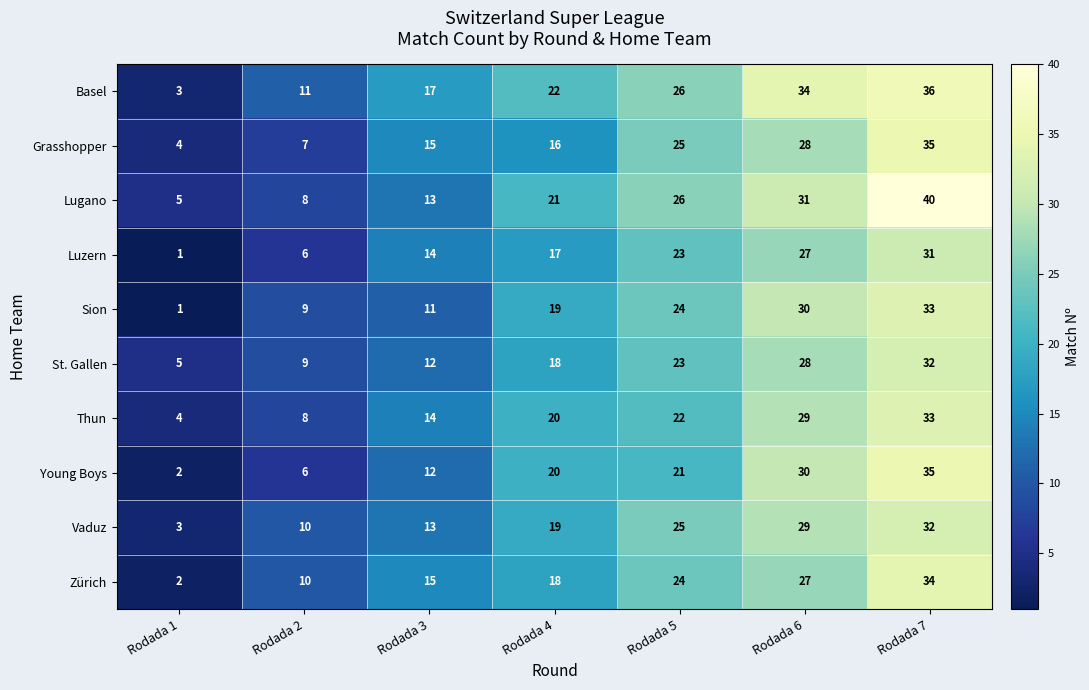

Which series has the widest spread of values?

Lugano